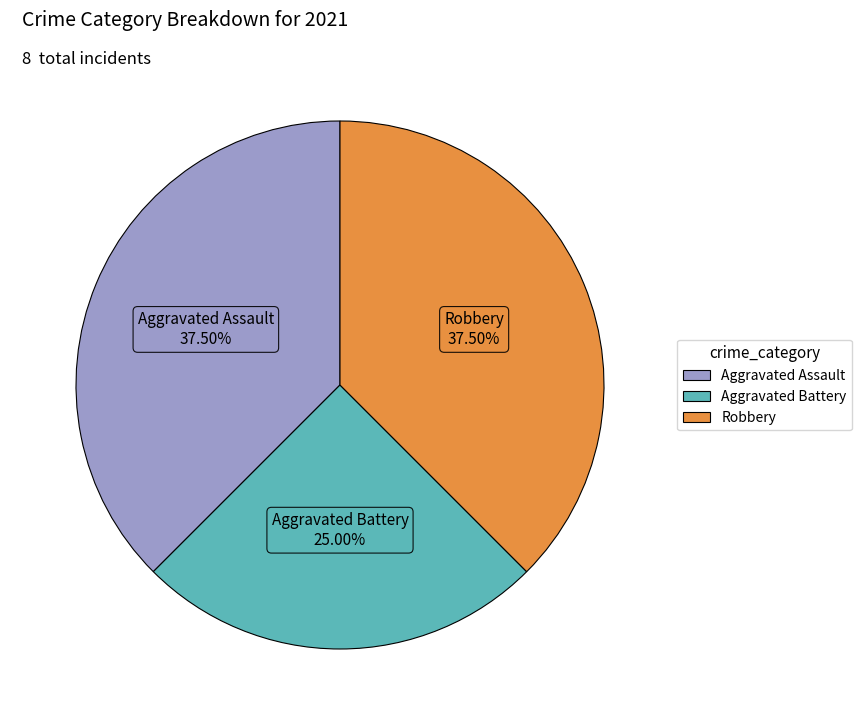

How many segments does this pie chart have?

3